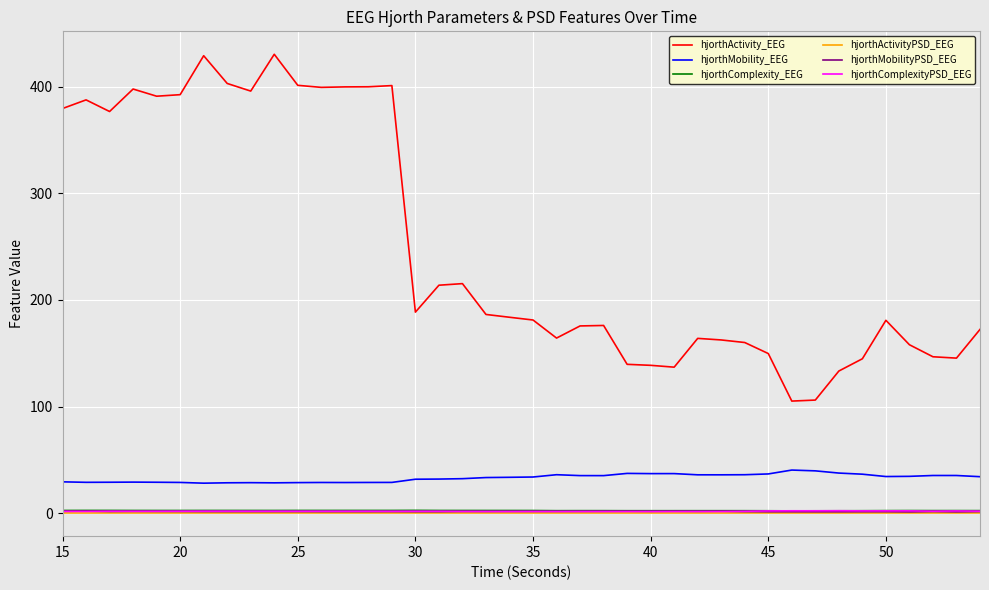

What is the lowest value of the hjorthActivity_EEG series?

105.1